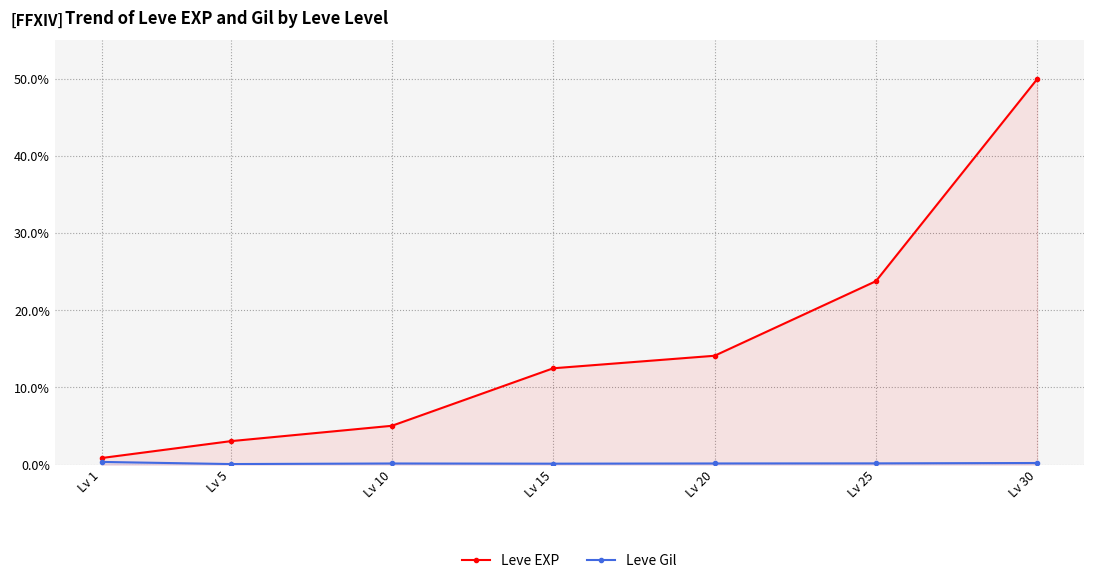

True or false: Leve EXP has more than 1 interior local peaks.

False